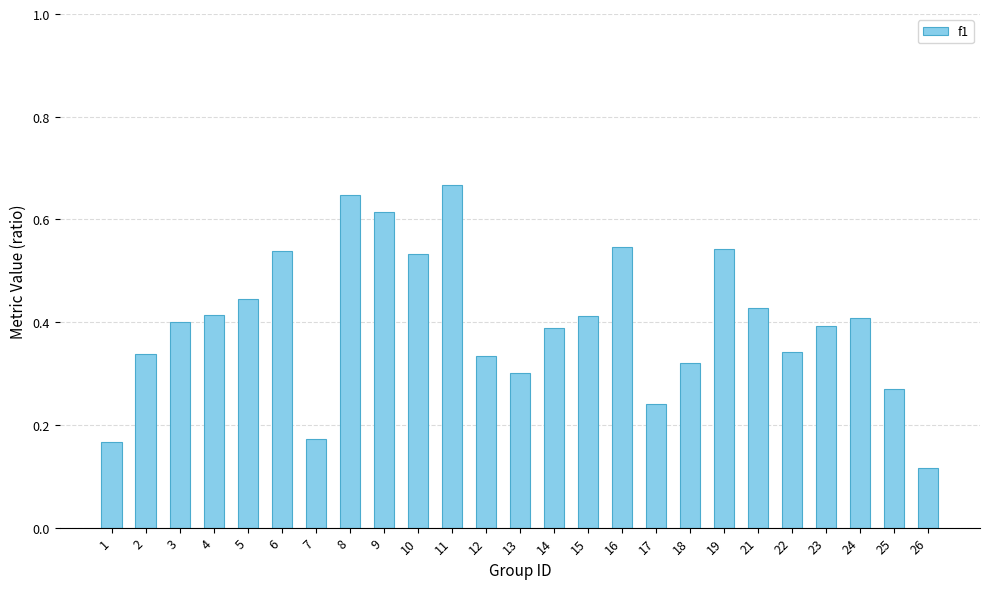

The value at 6 is 0.3. True or false?

False